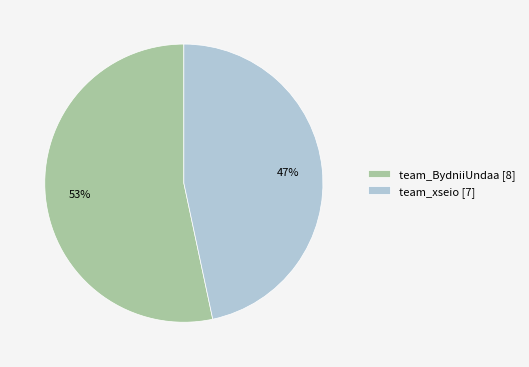

Count the number of slices in the pie.

2